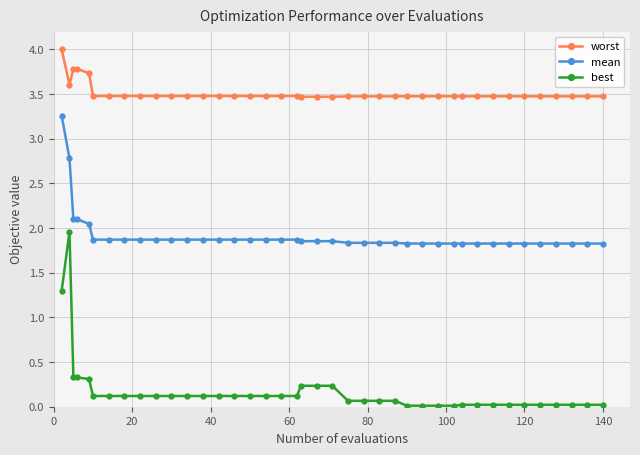

Rank the series by their maximum value, from highest to lowest.

worst, mean, best